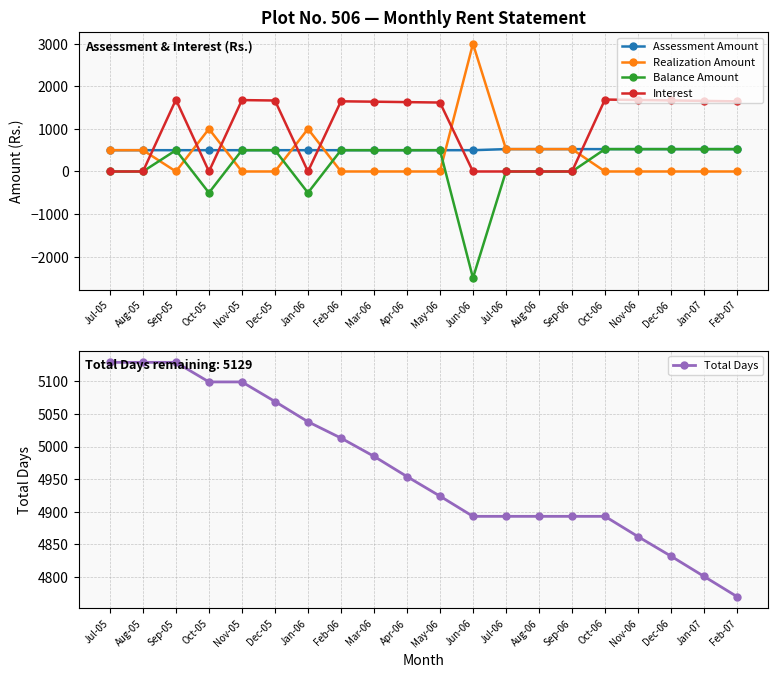

True or false: Interest and Assessment Amount intersect in this chart.

True